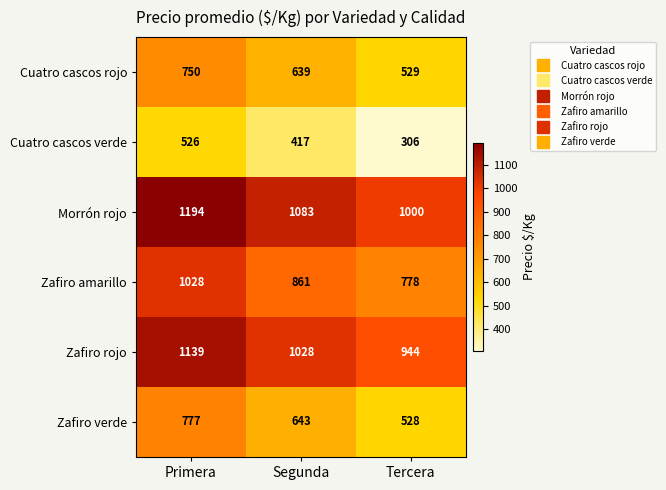

At which label does Zafiro rojo first exceed 1028?

Primera